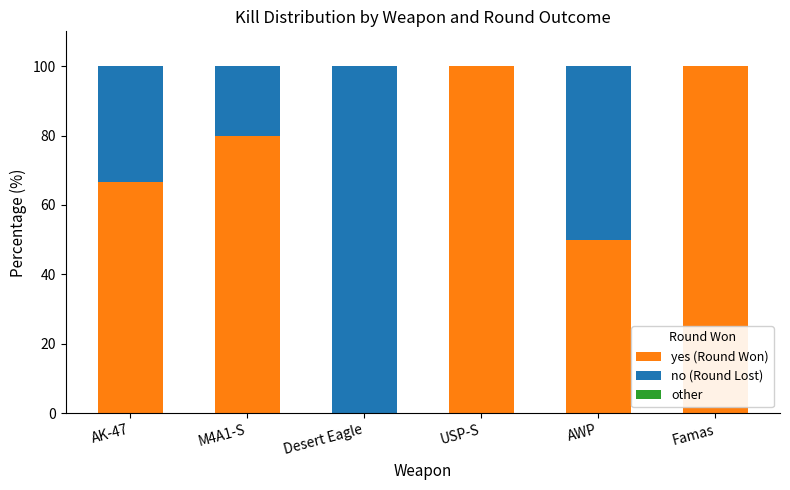

What is the sum of the yes (Round Won) values at M4A1-S and Desert Eagle?

80.0